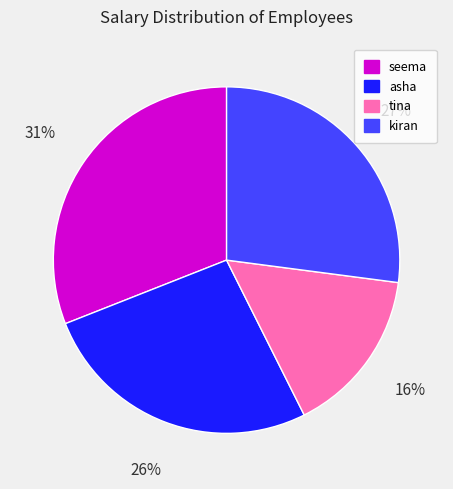

To the nearest percent, what portion does kiran represent?

27%